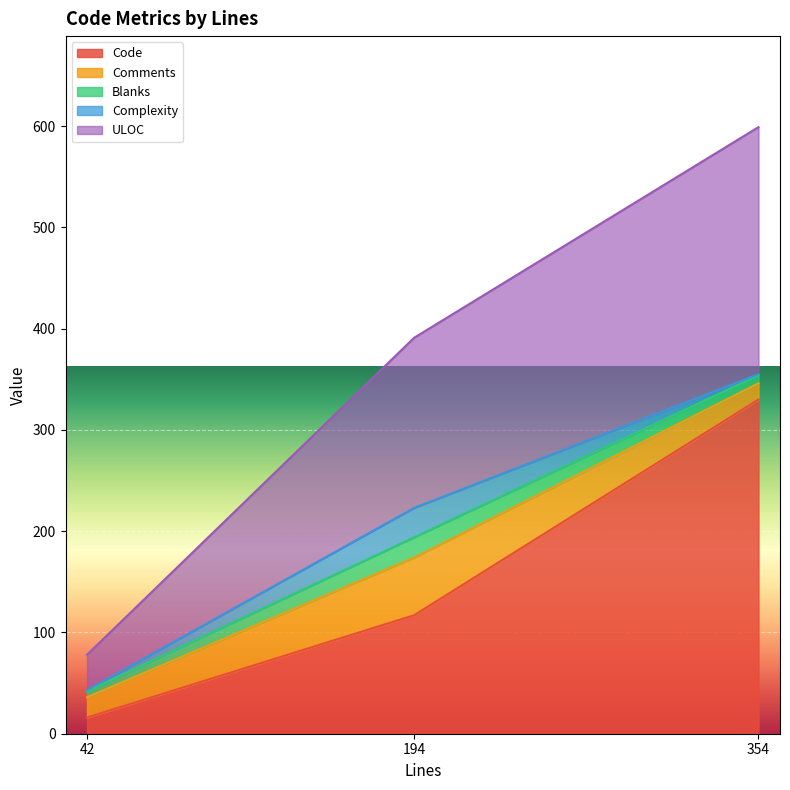

Which series changed the most between 42 and 354?

Code